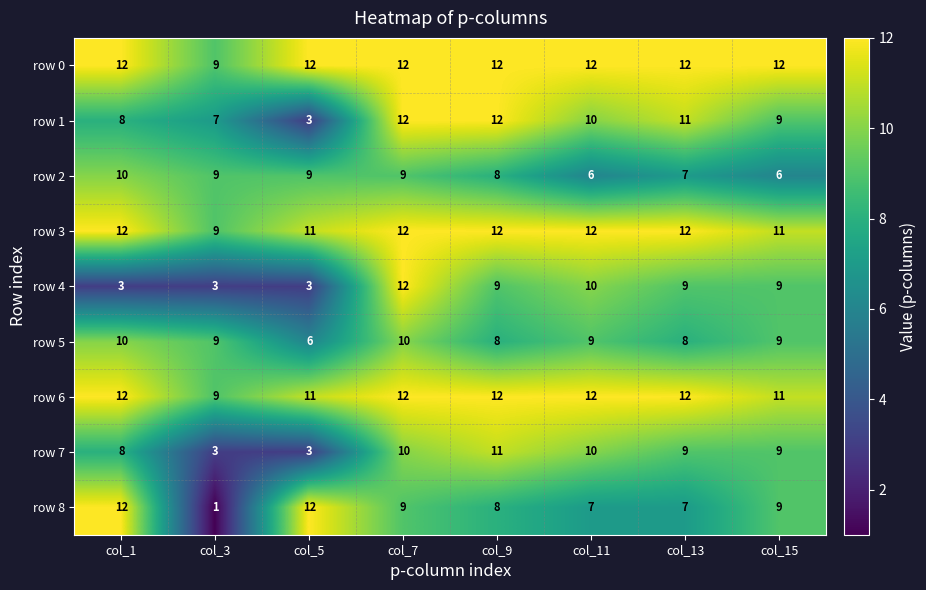

What is the greatest value displayed?

12